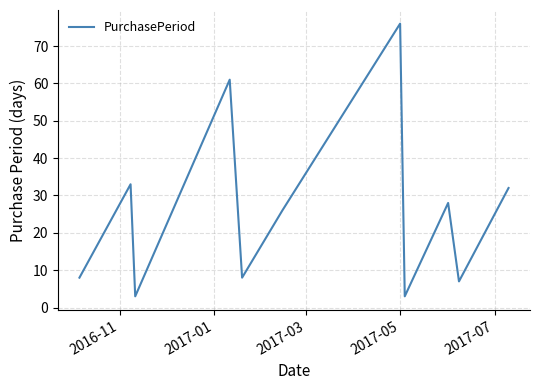

What is the difference between the maximum and minimum values?

73